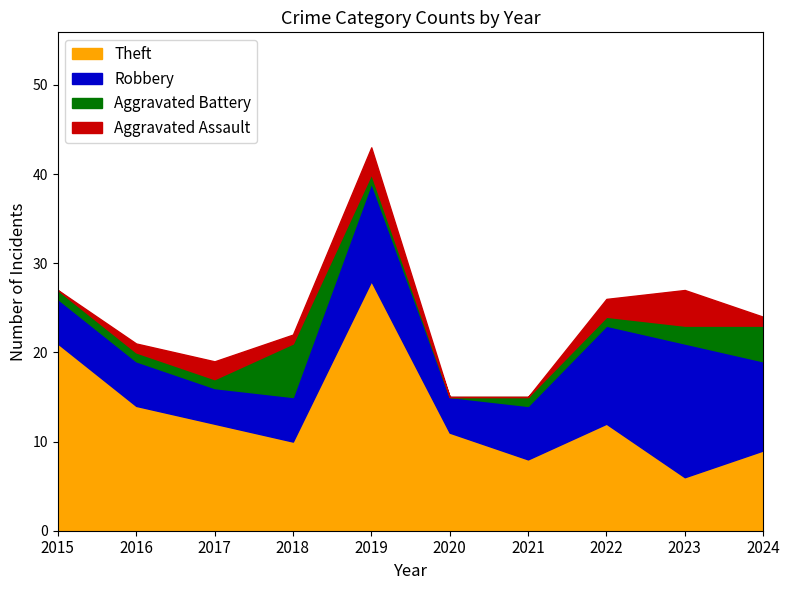

At which label does Aggravated Battery first exceed 1?

2018